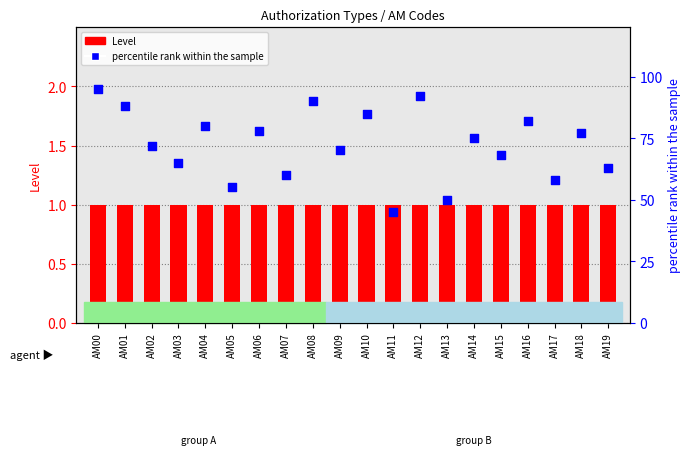

Which series has the largest Y range (max minus min)?

percentile rank within the sample